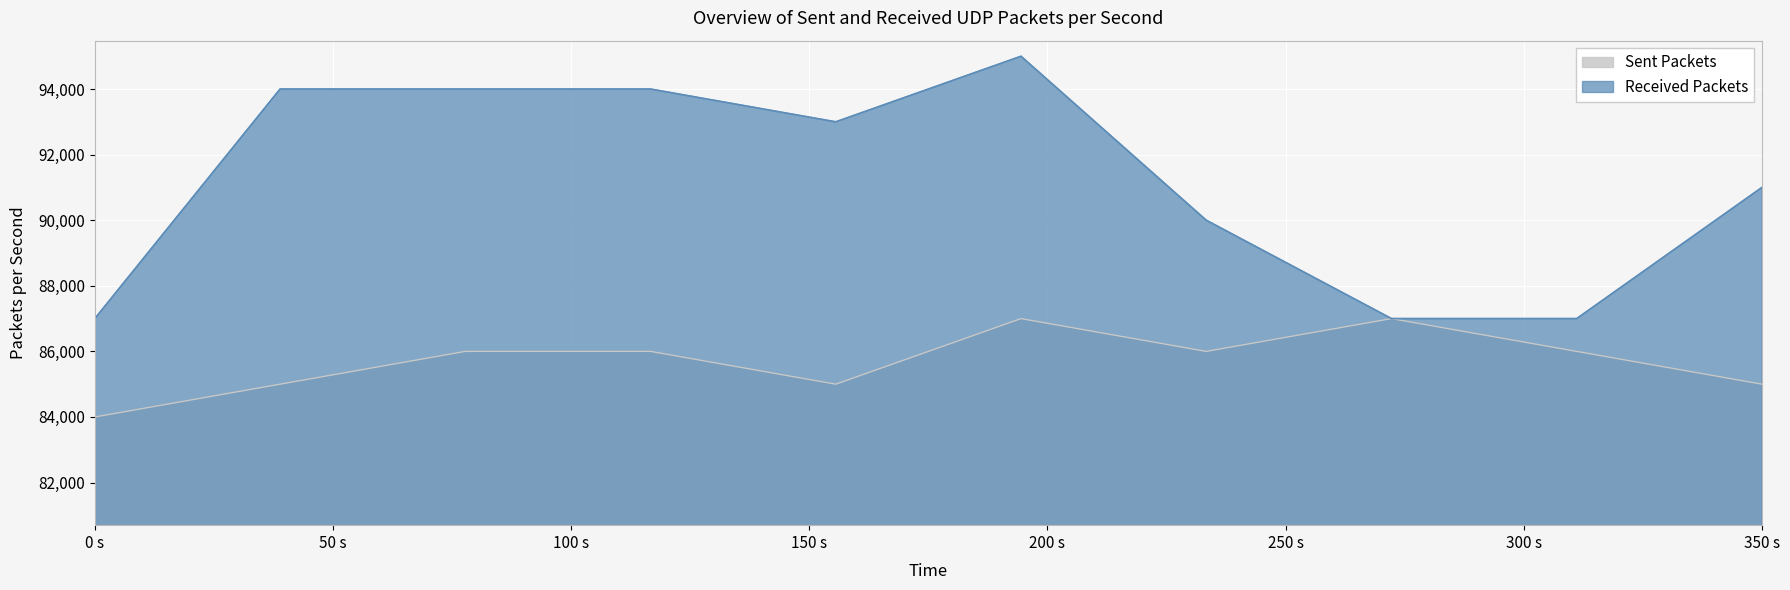

The Sent Packets series shows 22992 at 7. True or false?

False